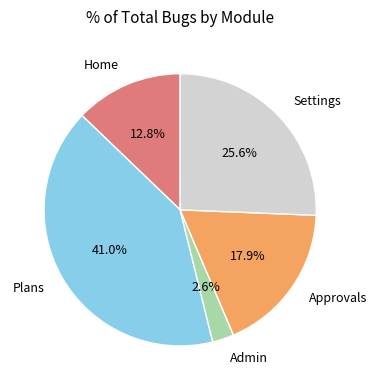

To the nearest percent, what is the difference between the largest and smallest slice percentages?

38%